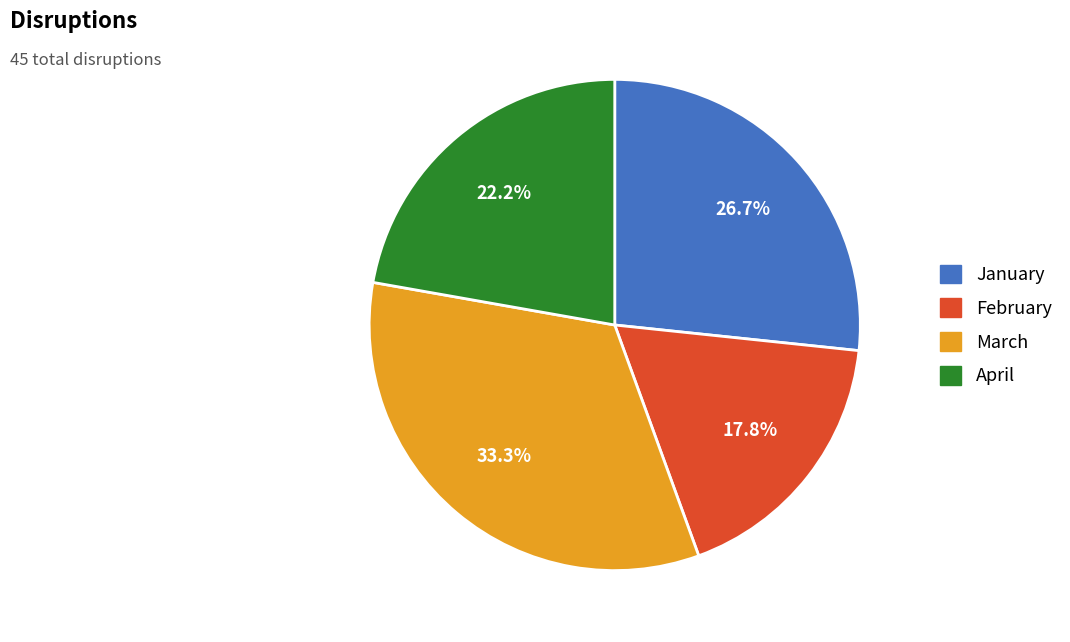

Rank the categories by value from lowest to highest.

February, April, January, March